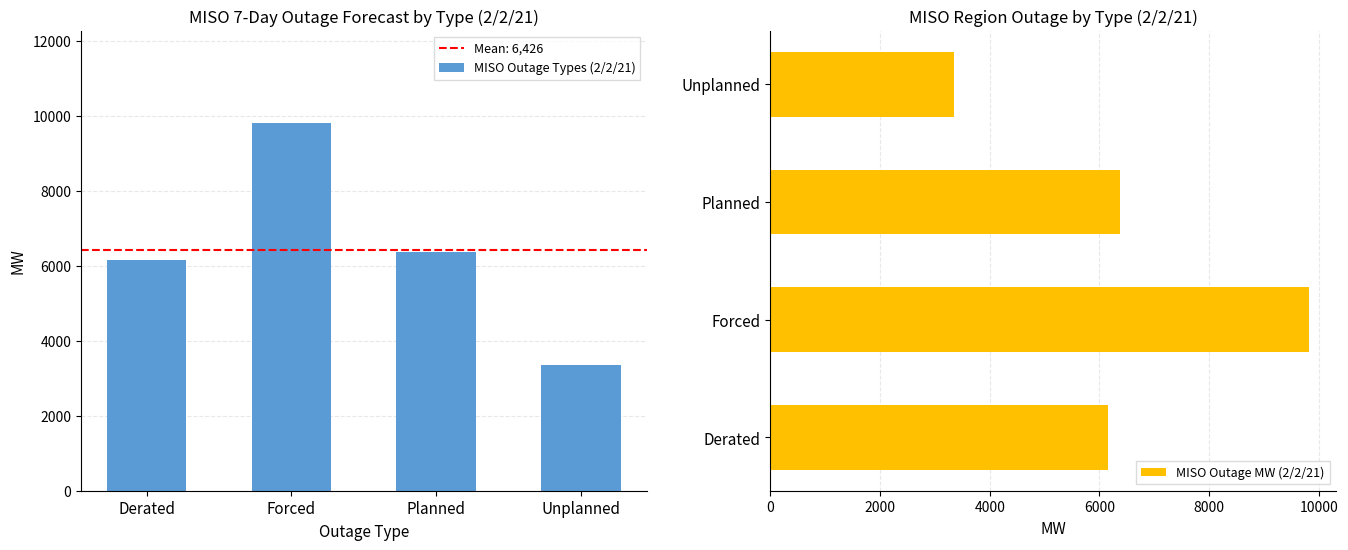

How many data points in MISO Outage Types (2/2/21) are above 6371?

1